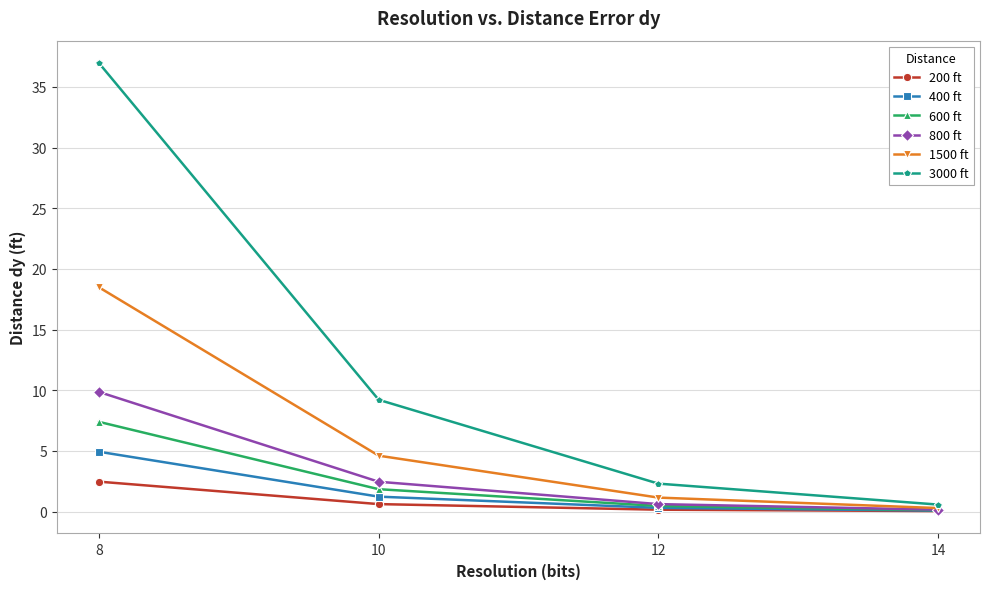

What is the total value across all series at 10?

20.0